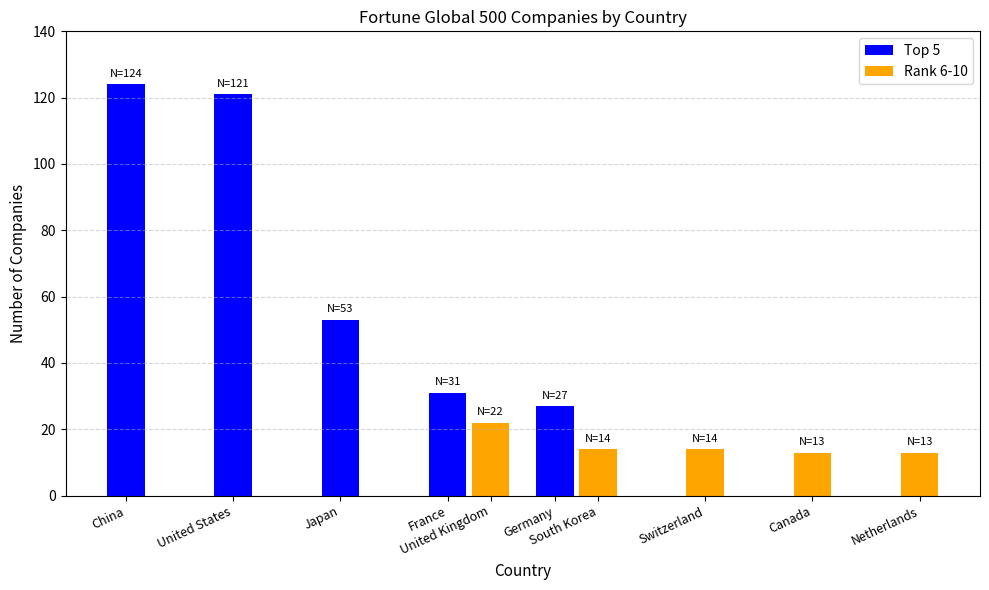

Read the Top 5 value at United States.

121